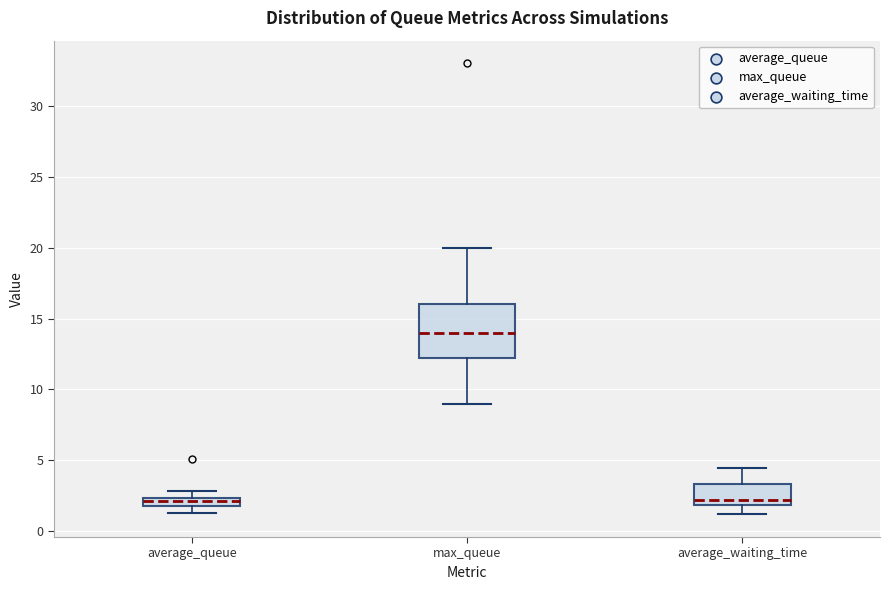

Where is the upper edge of the box for average_queue on the y-axis? The values are not printed on the chart, so give them approximately, as read against the axis.

2.5